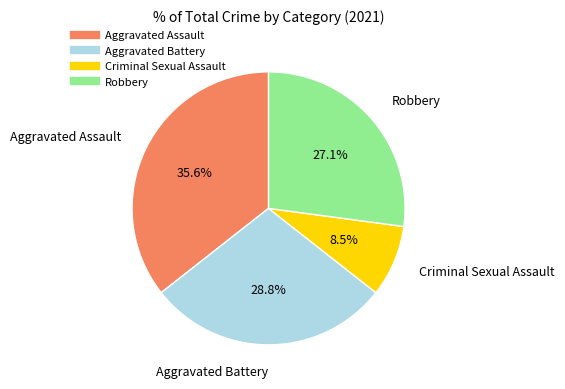

Approximately how many times larger is the value at Aggravated Assault compared to Aggravated Battery?

1.2